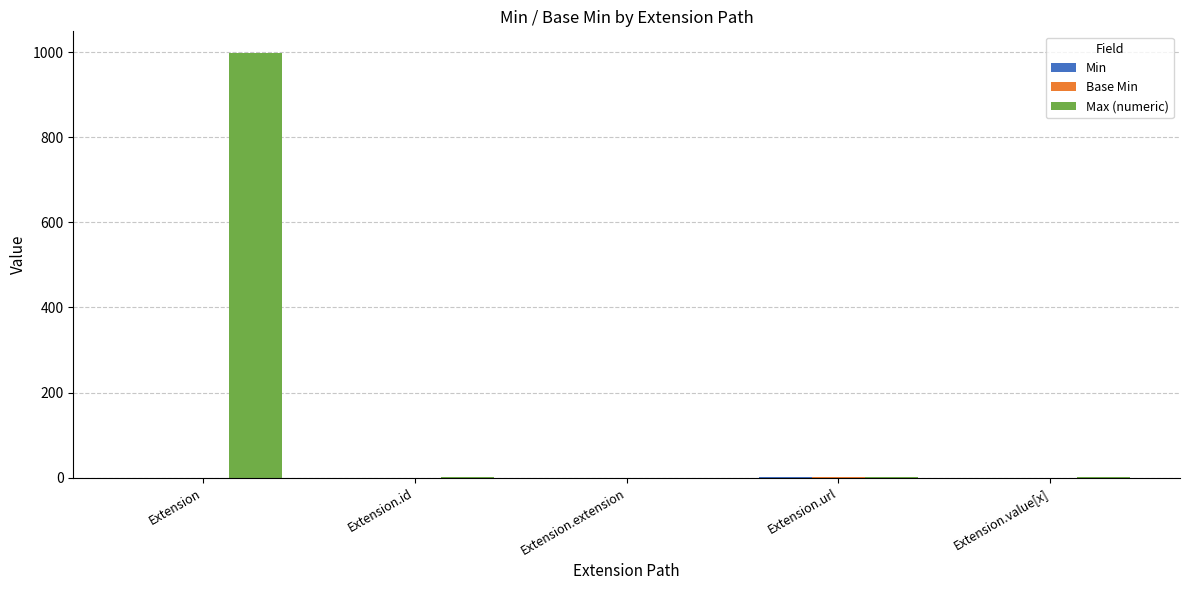

Which series has the widest spread of values?

Max (numeric)